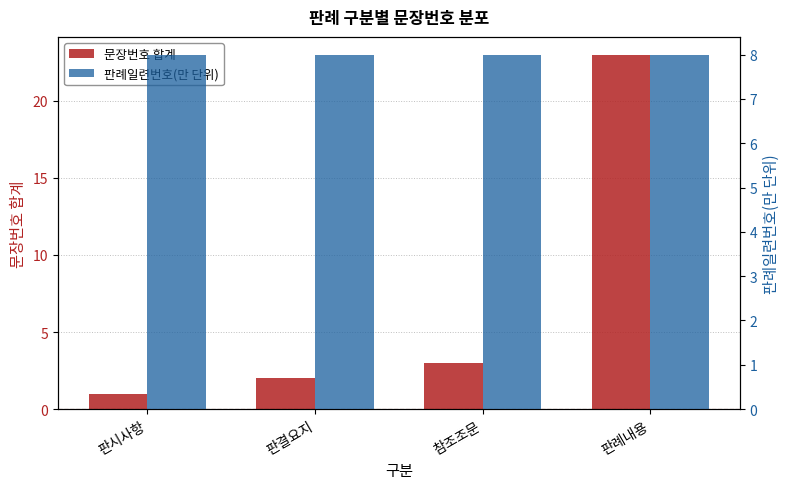

What is the sum of all 문장번호 합계 values?

29